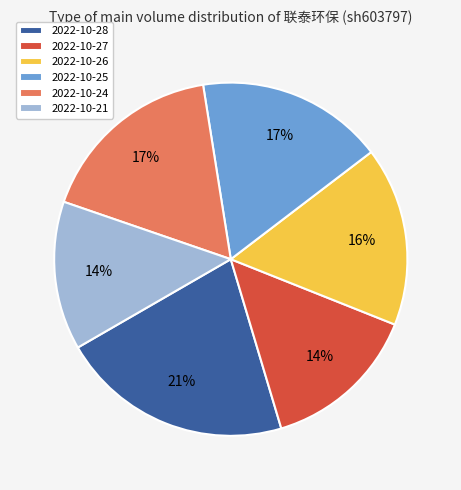

Is it true that 2022-10-27 is 8% of the pie?

False